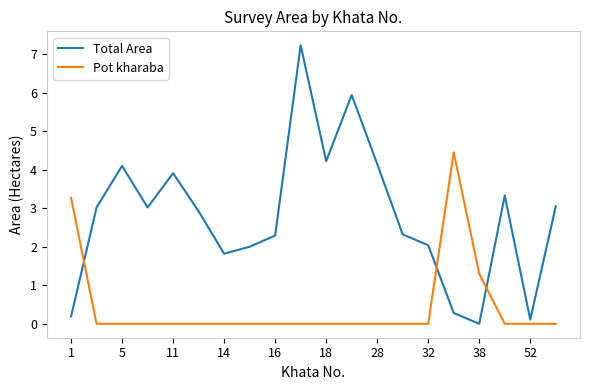

What is the sum of all Pot kharaba values?

9.0